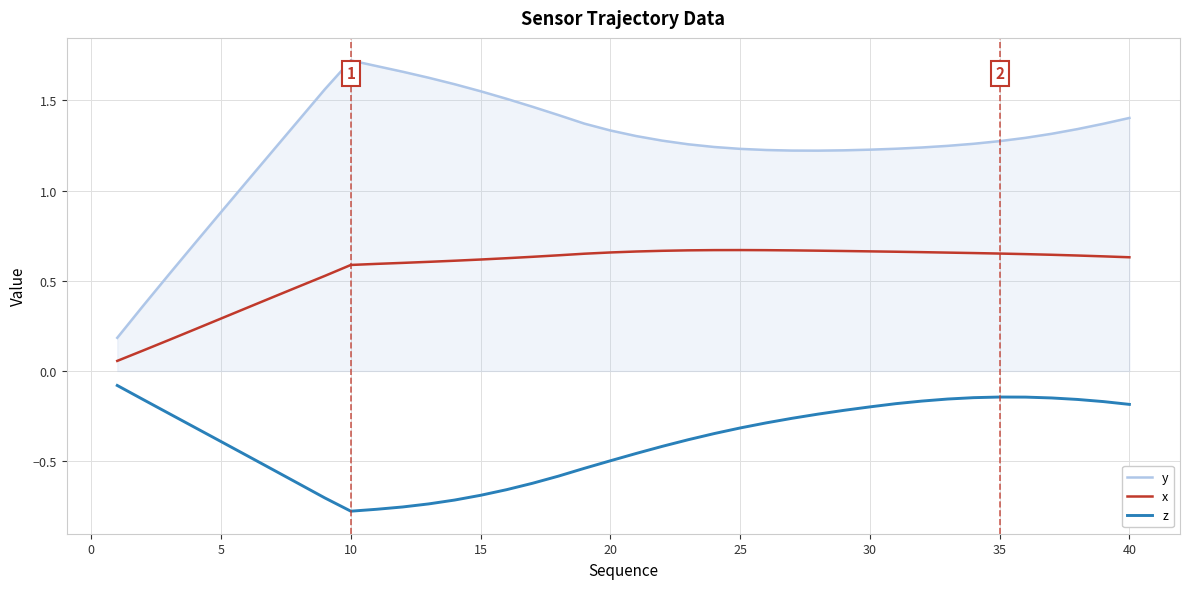

True or false: x has more than 0 points higher than both neighbors.

True